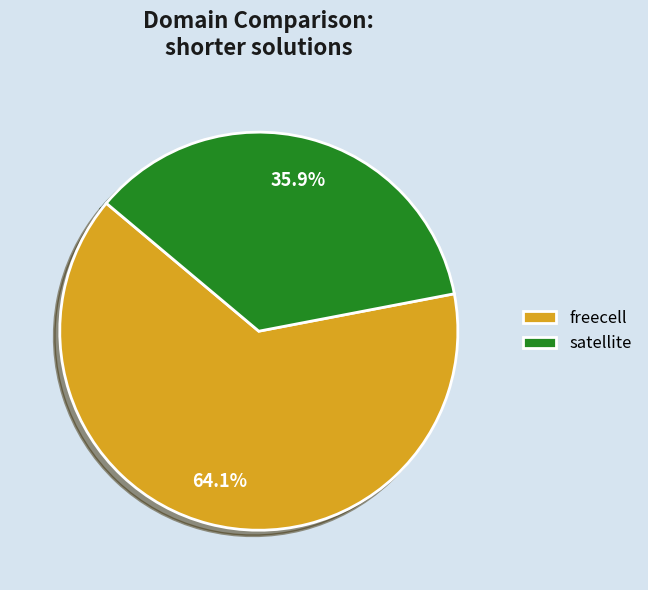

Approximately how many times larger is the value at satellite compared to freecell?

0.6